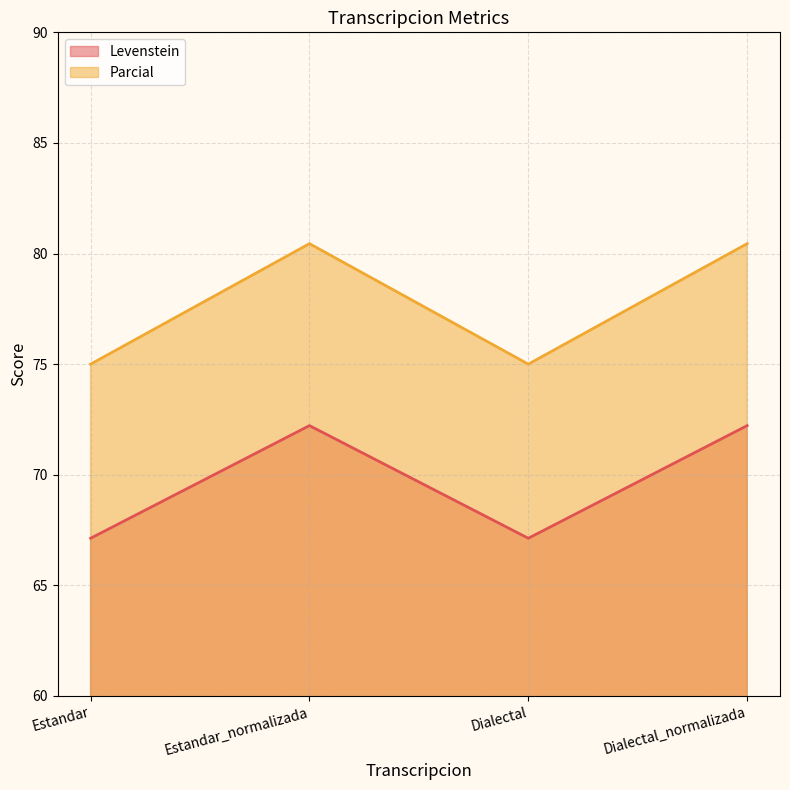

What are all the series names shown in the legend?

Levenstein, Parcial